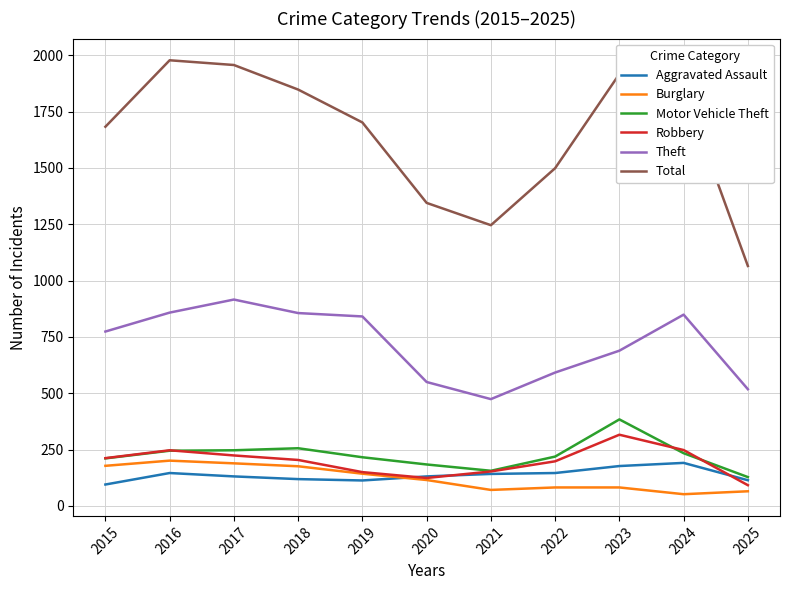

Is it true that Theft equals 518 at 2025?

True